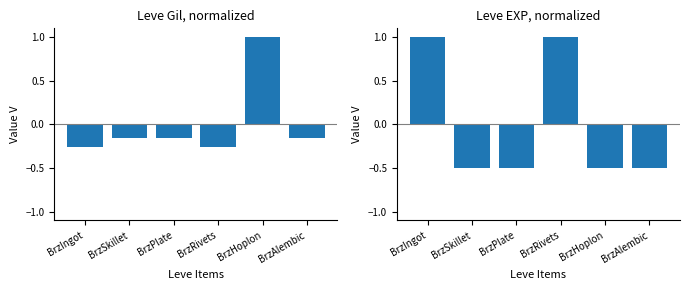

What position from the right is BrzRivets?

3